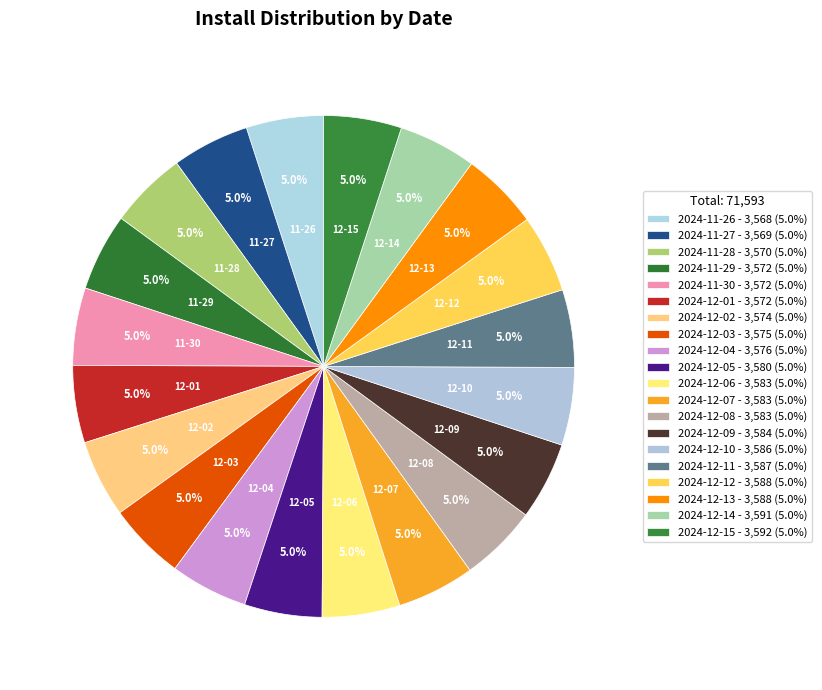

How many slices are in this pie chart?

20